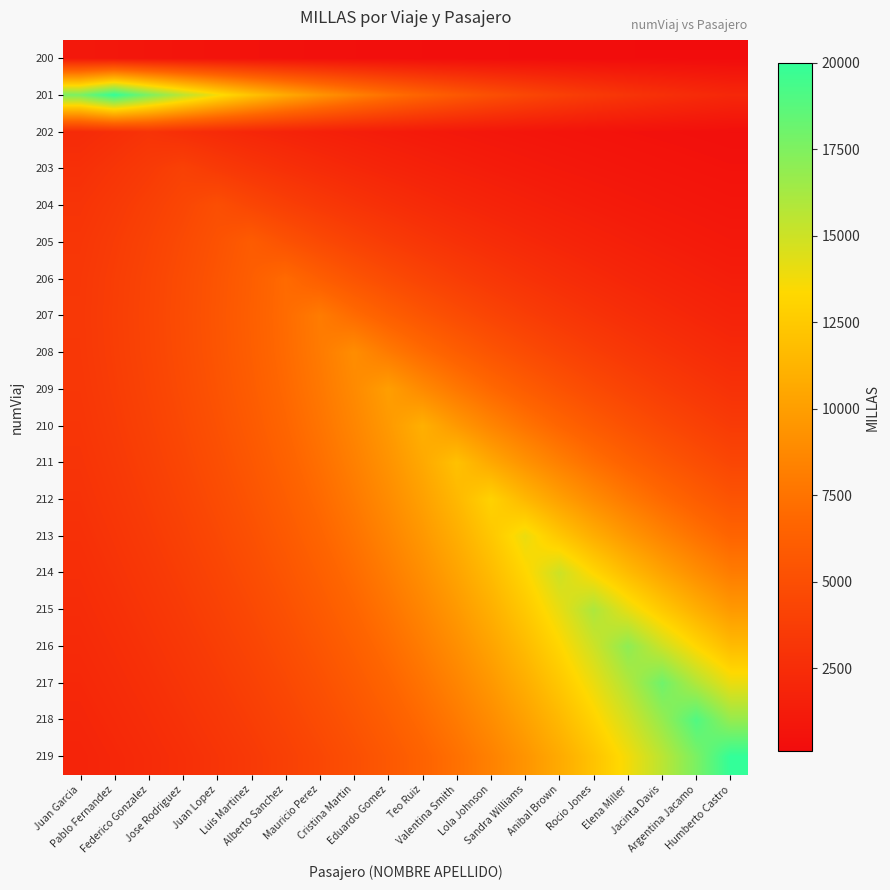

Reading left to right, what are all the values shown in this chart?

200: Juan Garcia=1000.0	Pablo Fernandez=882.5	Federico Gonzalez=778.8	Jose Rodriguez=687.3	Juan Lopez=606.5	Luis Martinez=535.3	Alberto Sanchez=472.4	Mauricio Perez=416.9	Cristina Martin=367.9	Eduardo Gomez=324.7	Teo Ruiz=286.5	Valentina Smith=252.8	Lola Johnson=223.1	Sandra Williams=196.9	Anibal Brown=173.8	Rocio Jones=153.4	Elena Miller=135.3	Jacinta Davis=119.4	Argentina Jacamo=105.4	Humberto Castro=93.0
201: Juan Garcia=17649.9	Pablo Fernandez=20000.0	Federico Gonzalez=17649.9	Jose Rodriguez=15576.0	Juan Lopez=13745.8	Luis Martinez=12130.6	Alberto Sanchez=10705.2	Mauricio Perez=9447.3	Cristina Martin=8337.2	Eduardo Gomez=7357.6	Teo Ruiz=6493.0	Valentina Smith=5730.1	Lola Johnson=5056.8	Sandra Williams=4462.6	Anibal Brown=3938.2	Rocio Jones=3475.5	Elena Miller=3067.1	Jacinta Davis=2706.7	Argentina Jacamo=2388.7	Humberto Castro=2108.0
202: Juan Garcia=2336.4	Pablo Fernandez=2647.5	Federico Gonzalez=3000.0	Jose Rodriguez=2647.5	Juan Lopez=2336.4	Luis Martinez=2061.9	Alberto Sanchez=1819.6	Mauricio Perez=1605.8	Cristina Martin=1417.1	Eduardo Gomez=1250.6	Teo Ruiz=1103.6	Valentina Smith=974.0	Lola Johnson=859.5	Sandra Williams=758.5	Anibal Brown=669.4	Rocio Jones=590.7	Elena Miller=521.3	Jacinta Davis=460.1	Argentina Jacamo=406.0	Humberto Castro=358.3
203: Juan Garcia=2749.2	Pablo Fernandez=3115.2	Federico Gonzalez=3530.0	Jose Rodriguez=4000.0	Juan Lopez=3530.0	Luis Martinez=3115.2	Alberto Sanchez=2749.2	Mauricio Perez=2426.1	Cristina Martin=2141.0	Eduardo Gomez=1889.5	Teo Ruiz=1667.4	Valentina Smith=1471.5	Lola Johnson=1298.6	Sandra Williams=1146.0	Anibal Brown=1011.4	Rocio Jones=892.5	Elena Miller=787.6	Jacinta Davis=695.1	Argentina Jacamo=613.4	Humberto Castro=541.3
204: Juan Garcia=3032.7	Pablo Fernandez=3436.4	Federico Gonzalez=3894.0	Jose Rodriguez=4412.5	Juan Lopez=5000.0	Luis Martinez=4412.5	Alberto Sanchez=3894.0	Mauricio Perez=3436.4	Cristina Martin=3032.7	Eduardo Gomez=2676.3	Teo Ruiz=2361.8	Valentina Smith=2084.3	Lola Johnson=1839.4	Sandra Williams=1623.3	Anibal Brown=1432.5	Rocio Jones=1264.2	Elena Miller=1115.7	Jacinta Davis=984.6	Argentina Jacamo=868.9	Humberto Castro=766.8
205: Juan Garcia=3211.6	Pablo Fernandez=3639.2	Federico Gonzalez=4123.7	Jose Rodriguez=4672.8	Juan Lopez=5295.0	Luis Martinez=6000.0	Alberto Sanchez=5295.0	Mauricio Perez=4672.8	Cristina Martin=4123.7	Eduardo Gomez=3639.2	Teo Ruiz=3211.6	Valentina Smith=2834.2	Lola Johnson=2501.2	Sandra Williams=2207.3	Anibal Brown=1947.9	Rocio Jones=1719.0	Elena Miller=1517.0	Jacinta Davis=1338.8	Argentina Jacamo=1181.5	Humberto Castro=1042.6
206: Juan Garcia=3306.6	Pablo Fernandez=3746.8	Federico Gonzalez=4245.7	Jose Rodriguez=4811.0	Juan Lopez=5451.6	Luis Martinez=6177.5	Alberto Sanchez=7000.0	Mauricio Perez=6177.5	Cristina Martin=5451.6	Eduardo Gomez=4811.0	Teo Ruiz=4245.7	Valentina Smith=3746.8	Lola Johnson=3306.6	Sandra Williams=2918.0	Anibal Brown=2575.2	Rocio Jones=2272.6	Elena Miller=2005.5	Jacinta Davis=1769.9	Argentina Jacamo=1561.9	Humberto Castro=1378.4
207: Juan Garcia=3334.9	Pablo Fernandez=3778.9	Federico Gonzalez=4282.1	Jose Rodriguez=4852.2	Juan Lopez=5498.3	Luis Martinez=6230.4	Alberto Sanchez=7060.0	Mauricio Perez=8000.0	Cristina Martin=7060.0	Eduardo Gomez=6230.4	Teo Ruiz=5498.3	Valentina Smith=4852.2	Lola Johnson=4282.1	Sandra Williams=3778.9	Anibal Brown=3334.9	Rocio Jones=2943.0	Elena Miller=2597.2	Jacinta Davis=2292.0	Argentina Jacamo=2022.7	Humberto Castro=1785.0
208: Juan Garcia=3310.9	Pablo Fernandez=3751.8	Federico Gonzalez=4251.3	Jose Rodriguez=4817.4	Juan Lopez=5458.8	Luis Martinez=6185.6	Alberto Sanchez=7009.2	Mauricio Perez=7942.5	Cristina Martin=9000.0	Eduardo Gomez=7942.5	Teo Ruiz=7009.2	Valentina Smith=6185.6	Lola Johnson=5458.8	Sandra Williams=4817.4	Anibal Brown=4251.3	Rocio Jones=3751.8	Elena Miller=3310.9	Jacinta Davis=2921.9	Argentina Jacamo=2578.5	Humberto Castro=2275.6
209: Juan Garcia=3246.5	Pablo Fernandez=3678.8	Federico Gonzalez=4168.6	Jose Rodriguez=4723.7	Juan Lopez=5352.6	Luis Martinez=6065.3	Alberto Sanchez=6872.9	Mauricio Perez=7788.0	Cristina Martin=8825.0	Eduardo Gomez=10000.0	Teo Ruiz=8825.0	Valentina Smith=7788.0	Lola Johnson=6872.9	Sandra Williams=6065.3	Anibal Brown=5352.6	Rocio Jones=4723.7	Elena Miller=4168.6	Jacinta Davis=3678.8	Argentina Jacamo=3246.5	Humberto Castro=2865.0
210: Juan Garcia=3151.6	Pablo Fernandez=3571.2	Federico Gonzalez=4046.7	Jose Rodriguez=4585.5	Juan Lopez=5196.0	Luis Martinez=5887.9	Alberto Sanchez=6671.8	Mauricio Perez=7560.2	Cristina Martin=8566.8	Eduardo Gomez=9707.5	Teo Ruiz=11000.0	Valentina Smith=9707.5	Lola Johnson=8566.8	Sandra Williams=7560.2	Anibal Brown=6671.8	Rocio Jones=5887.9	Elena Miller=5196.0	Jacinta Davis=4585.5	Argentina Jacamo=4046.7	Humberto Castro=3571.2
211: Juan Garcia=3034.1	Pablo Fernandez=3438.1	Federico Gonzalez=3895.8	Jose Rodriguez=4414.6	Juan Lopez=5002.3	Luis Martinez=5668.4	Alberto Sanchez=6423.1	Mauricio Perez=7278.4	Cristina Martin=8247.5	Eduardo Gomez=9345.6	Teo Ruiz=10590.0	Valentina Smith=12000.0	Lola Johnson=10590.0	Sandra Williams=9345.6	Anibal Brown=8247.5	Rocio Jones=7278.4	Elena Miller=6423.1	Jacinta Davis=5668.4	Argentina Jacamo=5002.3	Humberto Castro=4414.6
212: Juan Garcia=2900.7	Pablo Fernandez=3286.9	Federico Gonzalez=3724.6	Jose Rodriguez=4220.5	Juan Lopez=4782.4	Luis Martinez=5419.2	Alberto Sanchez=6140.8	Mauricio Perez=6958.4	Cristina Martin=7884.9	Eduardo Gomez=8934.8	Teo Ruiz=10124.4	Valentina Smith=11472.5	Lola Johnson=13000.0	Sandra Williams=11472.5	Anibal Brown=10124.4	Rocio Jones=8934.8	Elena Miller=7884.9	Jacinta Davis=6958.4	Argentina Jacamo=6140.8	Humberto Castro=5419.2
213: Juan Garcia=2756.8	Pablo Fernandez=3123.8	Federico Gonzalez=3539.8	Jose Rodriguez=4011.1	Juan Lopez=4545.1	Luis Martinez=5150.3	Alberto Sanchez=5836.1	Mauricio Perez=6613.1	Cristina Martin=7493.7	Eduardo Gomez=8491.4	Teo Ruiz=9622.0	Valentina Smith=10903.2	Lola Johnson=12355.0	Sandra Williams=14000.0	Anibal Brown=12355.0	Rocio Jones=10903.2	Elena Miller=9622.0	Jacinta Davis=8491.4	Argentina Jacamo=7493.7	Humberto Castro=6613.1
214: Juan Garcia=2606.6	Pablo Fernandez=2953.7	Federico Gonzalez=3347.0	Jose Rodriguez=3792.6	Juan Lopez=4297.6	Luis Martinez=4869.8	Alberto Sanchez=5518.2	Mauricio Perez=6252.9	Cristina Martin=7085.5	Eduardo Gomez=8028.9	Teo Ruiz=9098.0	Valentina Smith=10309.3	Lola Johnson=11682.0	Sandra Williams=13237.5	Anibal Brown=15000.0	Rocio Jones=13237.5	Elena Miller=11682.0	Jacinta Davis=10309.3	Argentina Jacamo=9098.0	Humberto Castro=8028.9
215: Juan Garcia=2453.7	Pablo Fernandez=2780.4	Federico Gonzalez=3150.6	Jose Rodriguez=3570.1	Juan Lopez=4045.4	Luis Martinez=4584.1	Alberto Sanchez=5194.4	Mauricio Perez=5886.1	Cristina Martin=6669.8	Eduardo Gomez=7557.9	Teo Ruiz=8564.2	Valentina Smith=9704.5	Lola Johnson=10996.6	Sandra Williams=12460.8	Anibal Brown=14120.0	Rocio Jones=16000.0	Elena Miller=14120.0	Jacinta Davis=12460.8	Argentina Jacamo=10996.6	Humberto Castro=9704.5
216: Juan Garcia=2300.7	Pablo Fernandez=2607.0	Federico Gonzalez=2954.2	Jose Rodriguez=3347.5	Juan Lopez=3793.2	Luis Martinez=4298.3	Alberto Sanchez=4870.6	Mauricio Perez=5519.1	Cristina Martin=6254.0	Eduardo Gomez=7086.7	Teo Ruiz=8030.2	Valentina Smith=9099.4	Lola Johnson=10311.0	Sandra Williams=11683.9	Anibal Brown=13239.6	Rocio Jones=15002.4	Elena Miller=17000.0	Jacinta Davis=15002.4	Argentina Jacamo=13239.6	Humberto Castro=11683.9
217: Juan Garcia=2149.8	Pablo Fernandez=2436.0	Federico Gonzalez=2760.4	Jose Rodriguez=3127.9	Juan Lopez=3544.4	Luis Martinez=4016.3	Alberto Sanchez=4551.1	Mauricio Perez=5157.1	Cristina Martin=5843.7	Eduardo Gomez=6621.8	Teo Ruiz=7503.5	Valentina Smith=8502.6	Lola Johnson=9634.7	Sandra Williams=10917.6	Anibal Brown=12371.2	Rocio Jones=14018.4	Elena Miller=15884.9	Jacinta Davis=18000.0	Argentina Jacamo=15884.9	Humberto Castro=14018.4
218: Juan Garcia=2002.6	Pablo Fernandez=2269.2	Federico Gonzalez=2571.4	Jose Rodriguez=2913.7	Juan Lopez=3301.7	Luis Martinez=3741.3	Alberto Sanchez=4239.5	Mauricio Perez=4804.0	Cristina Martin=5443.6	Eduardo Gomez=6168.4	Teo Ruiz=6989.7	Valentina Smith=7920.4	Lola Johnson=8975.0	Sandra Williams=10170.0	Anibal Brown=11524.1	Rocio Jones=13058.5	Elena Miller=14797.2	Jacinta Davis=16767.4	Argentina Jacamo=19000.0	Humberto Castro=16767.4
219: Juan Garcia=1860.3	Pablo Fernandez=2108.0	Federico Gonzalez=2388.7	Jose Rodriguez=2706.7	Juan Lopez=3067.1	Luis Martinez=3475.5	Alberto Sanchez=3938.2	Mauricio Perez=4462.6	Cristina Martin=5056.8	Eduardo Gomez=5730.1	Teo Ruiz=6493.0	Valentina Smith=7357.6	Lola Johnson=8337.2	Sandra Williams=9447.3	Anibal Brown=10705.2	Rocio Jones=12130.6	Elena Miller=13745.8	Jacinta Davis=15576.0	Argentina Jacamo=17649.9	Humberto Castro=20000.0